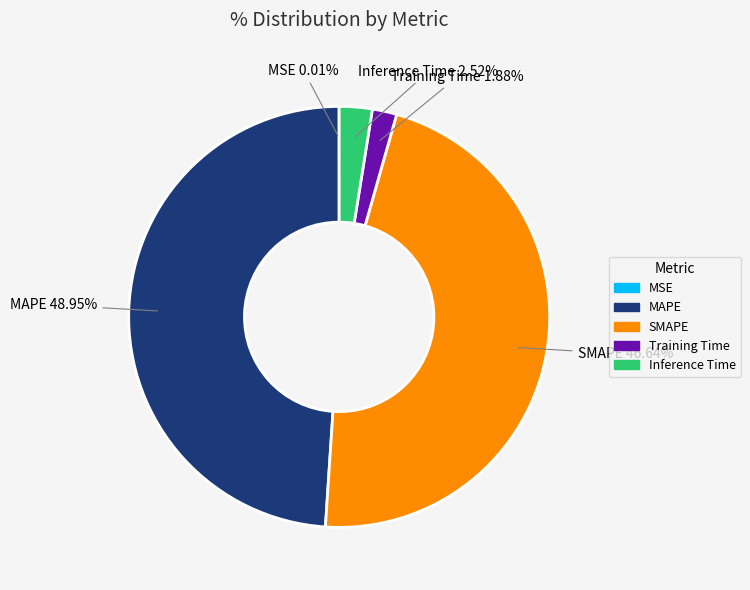

To the nearest percent, what is the difference between the Training Time and MAPE slice percentages?

47%